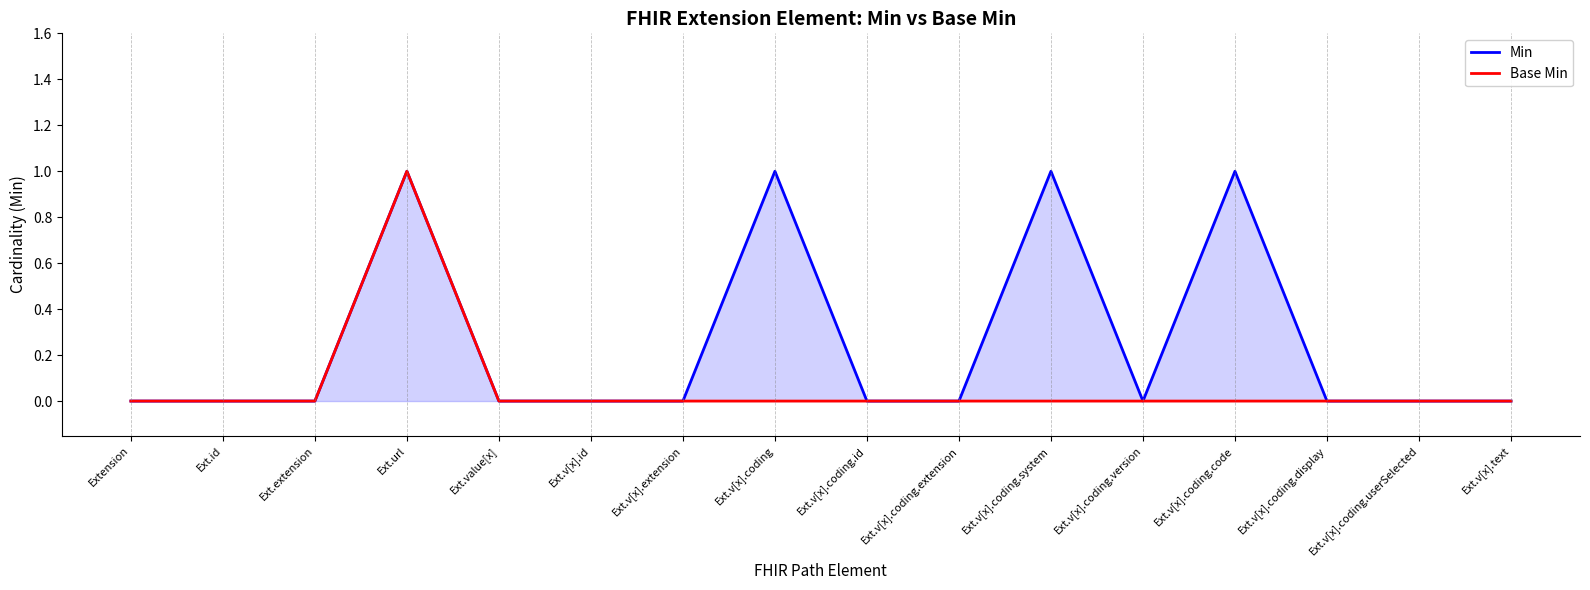

At which category is the sum across all series the highest?

Ext.url